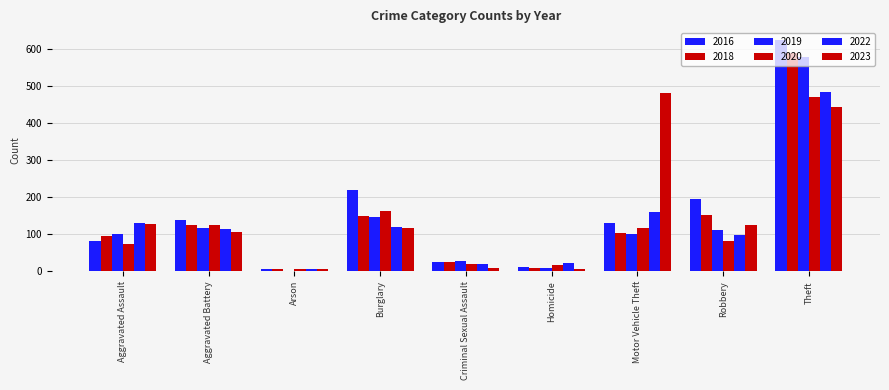

Does the chart contain stacked bars?

No